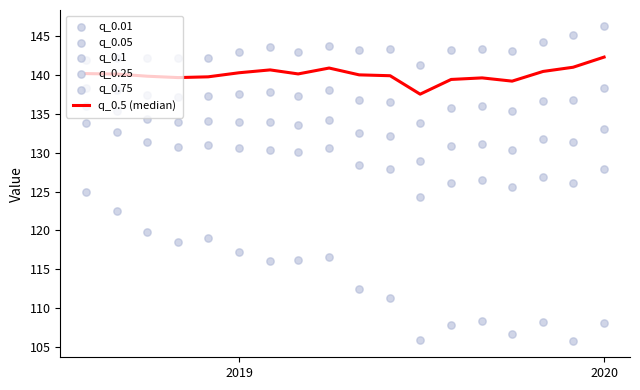

Which series reaches the minimum Y coordinate?

q_0.01